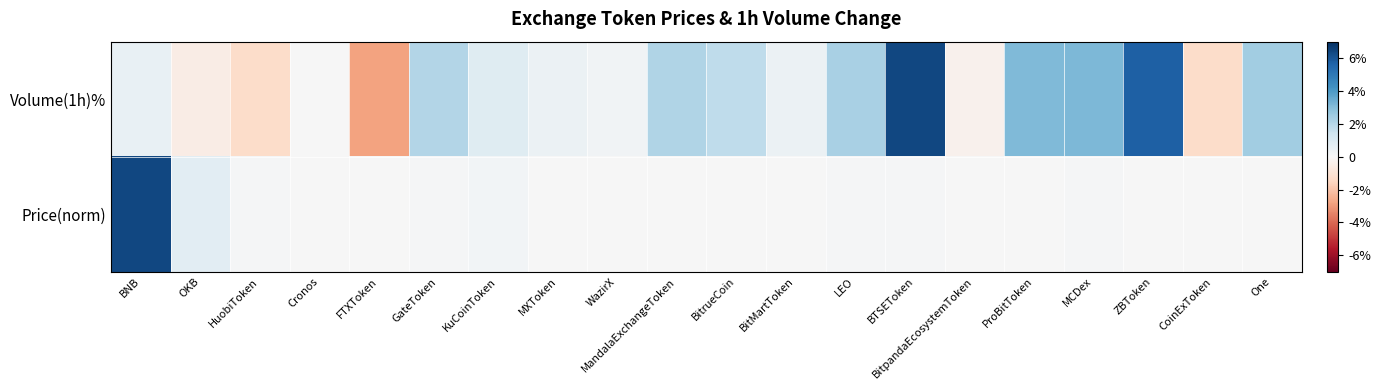

How many data points does each series have?

20